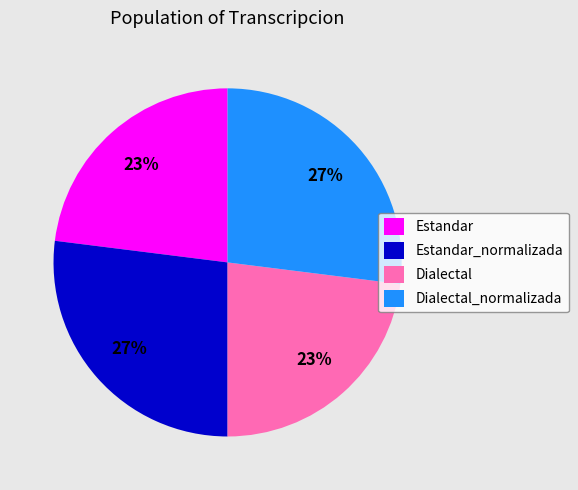

To the nearest percent, what is the difference between the Dialectal_normalizada and Dialectal slice percentages?

4%